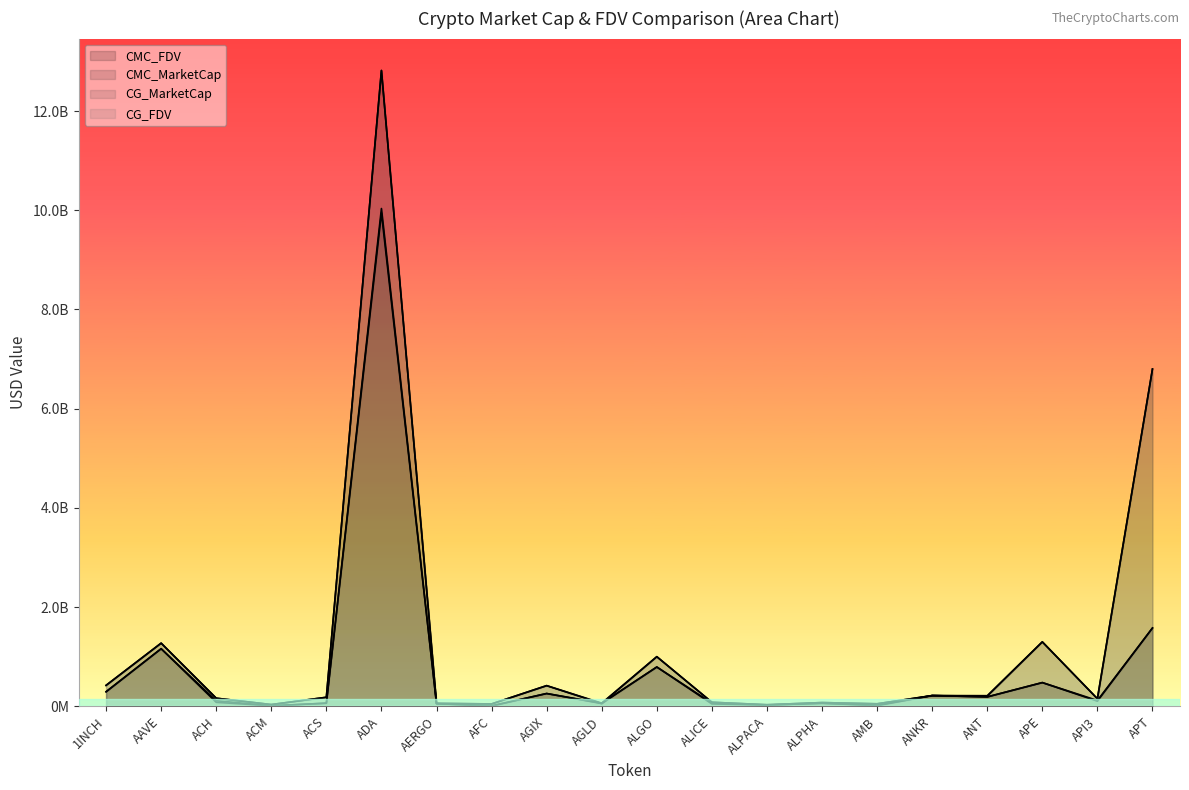

What is the smallest value displayed?

5745567.2